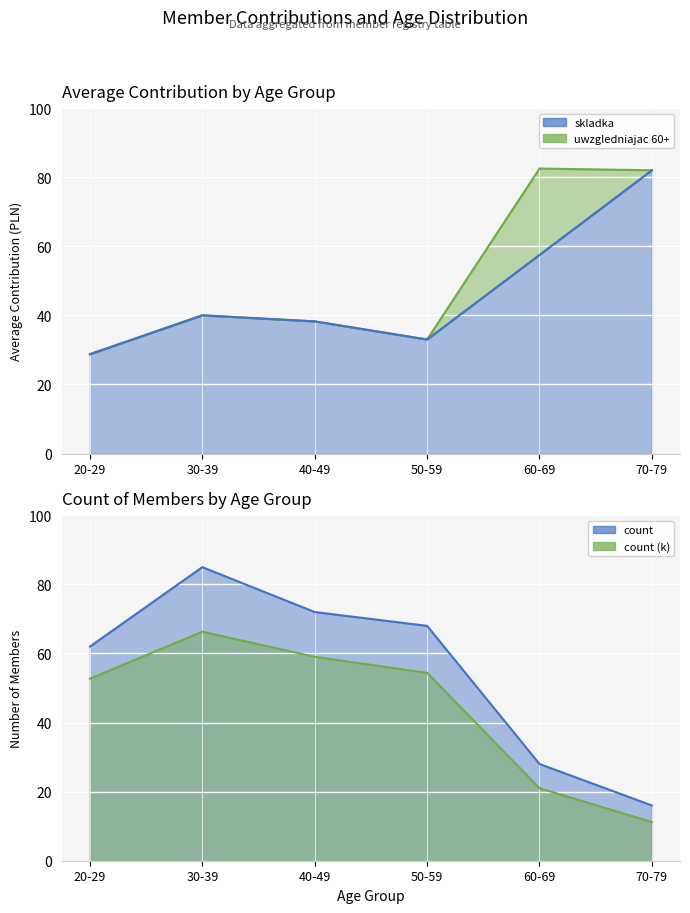

What is the difference between the uwzgledniajac_mean values at 50-59 and 70-79?

49.0